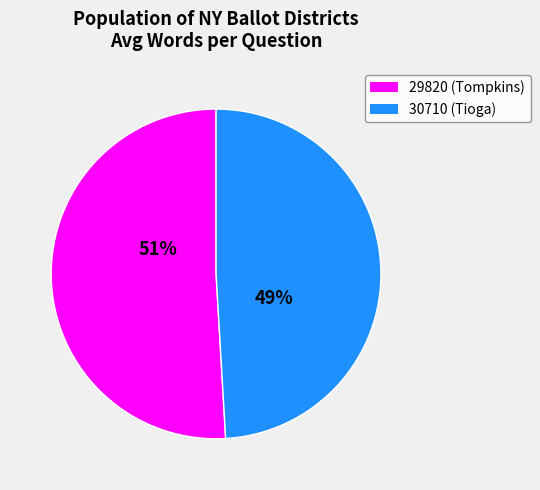

The 30710 slice represents 60% of the pie. True or false?

False